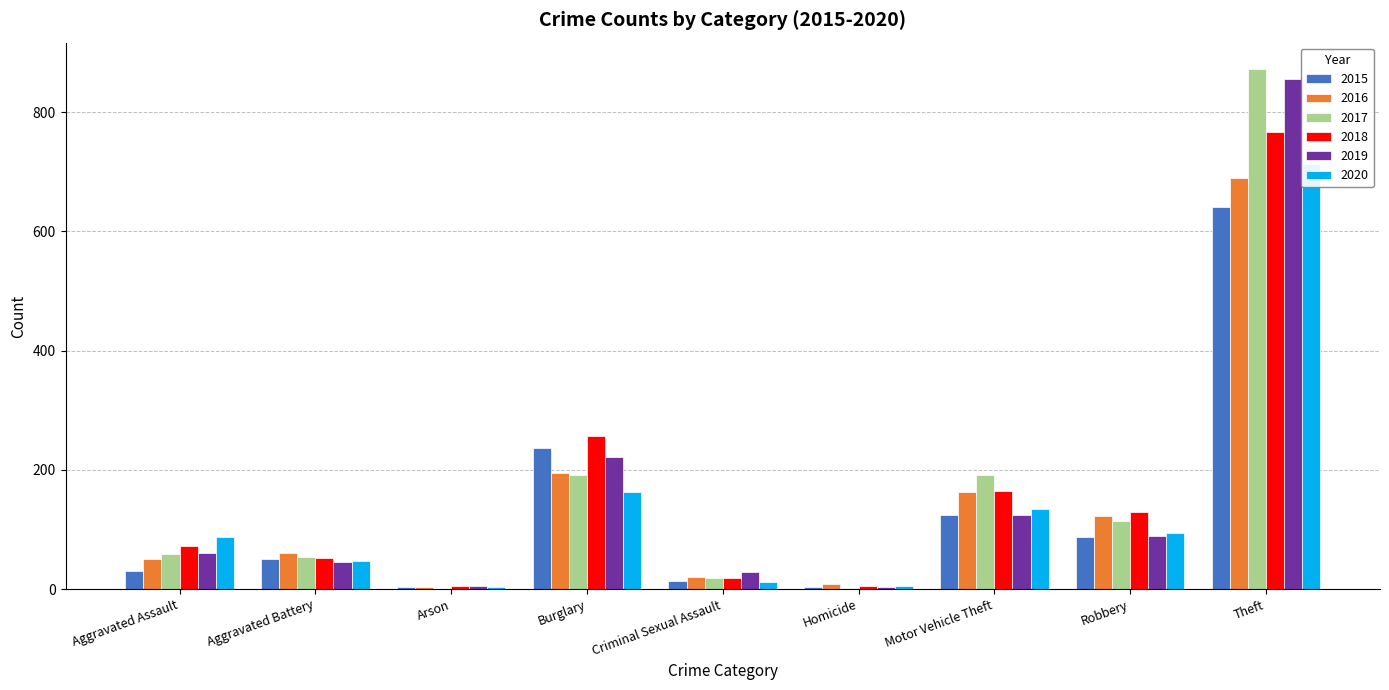

Rank the series by their maximum value, from lowest to highest.

2015, 2016, 2020, 2018, 2019, 2017